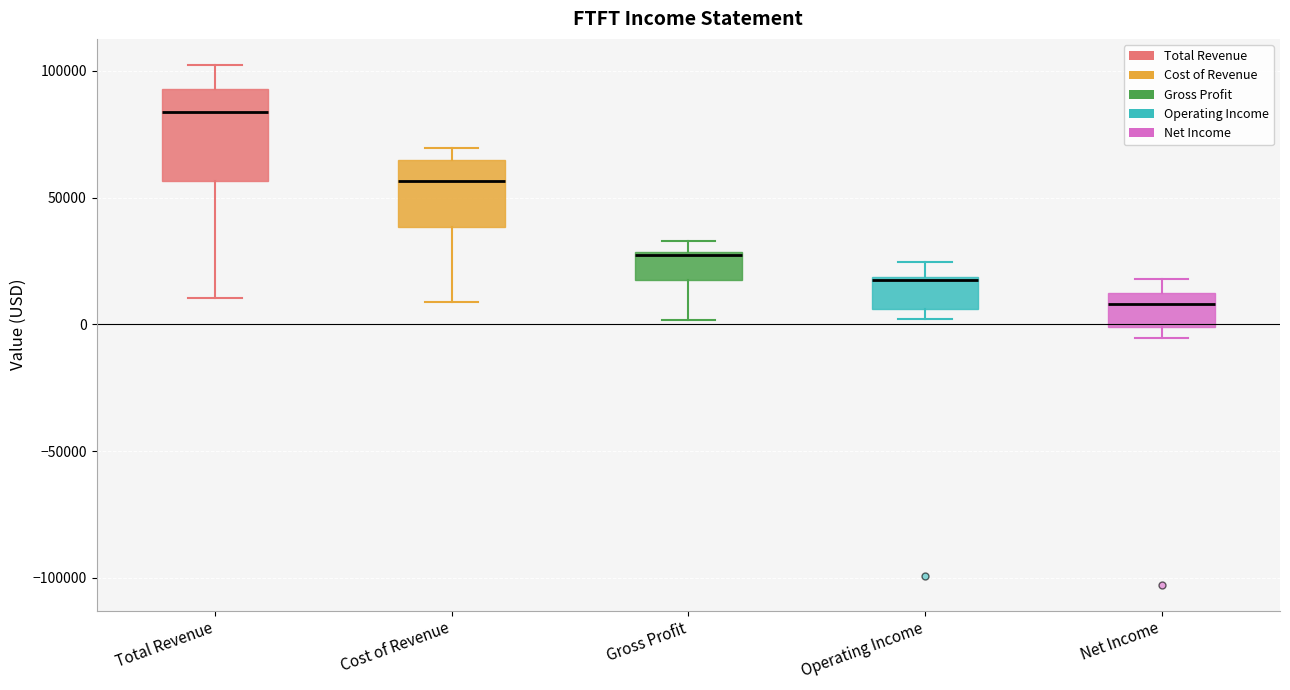

Reading left to right, read every box against the y-axis: the position of its median line, the range the box covers, and the ends of its whiskers. The values are not printed on the chart, so give them approximately, as read against the axis.

Total Revenue: median 85000, box 55000 to 95000, whiskers 10000 to 100000
Cost of Revenue: median 55000, box 40000 to 65000, whiskers 10000 to 70000
Gross Profit: median 30000, box 20000 to 30000, whiskers 0 to 35000
Operating Income: median 15000, box 5000 to 20000, whiskers 0 to 25000
Net Income: median 10000 (just below the box's upper edge), box 0 to 10000, whiskers -5000 to 20000